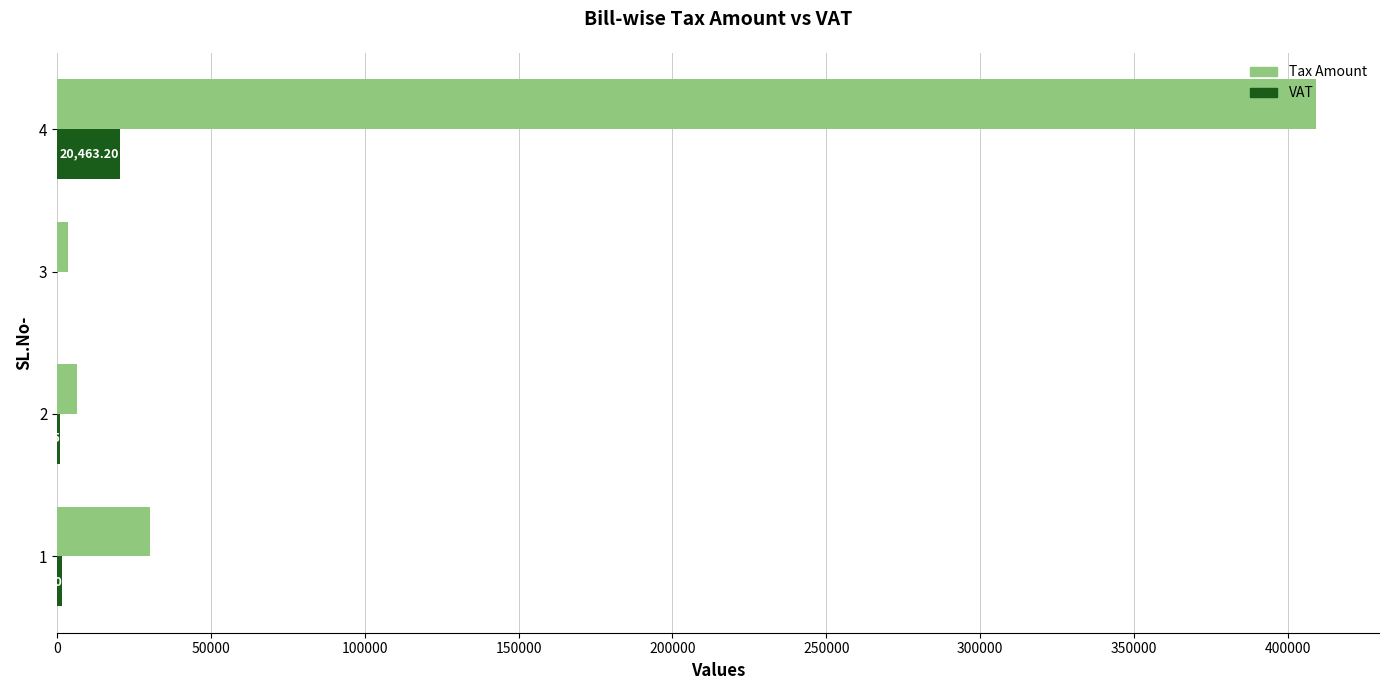

What is the greatest value displayed?

409264.0